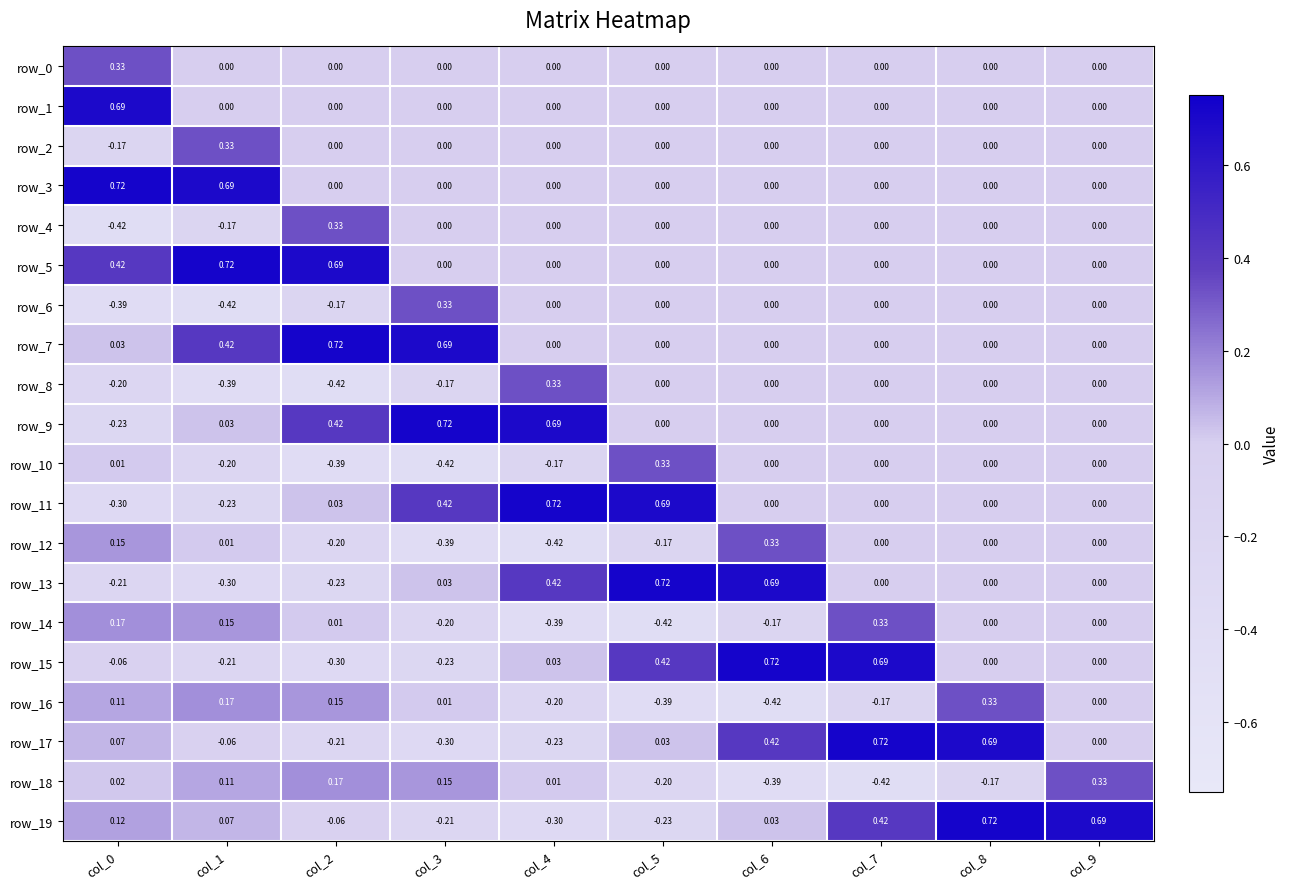

How many data points in row_10 are less than 0?

4